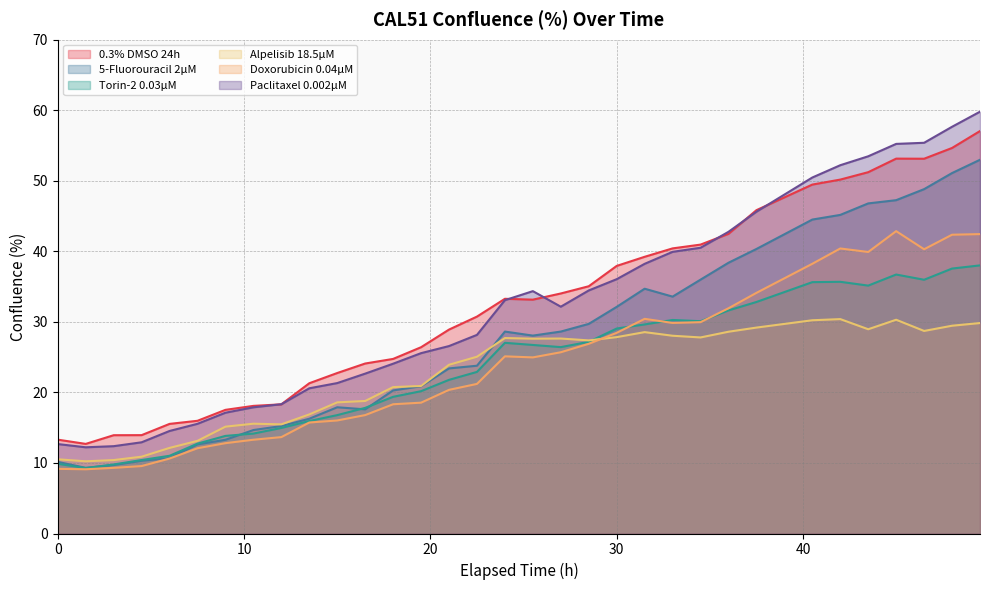

True or false: Torin-2 0.03µM and Paclitaxel 0.002µM intersect in this chart.

False